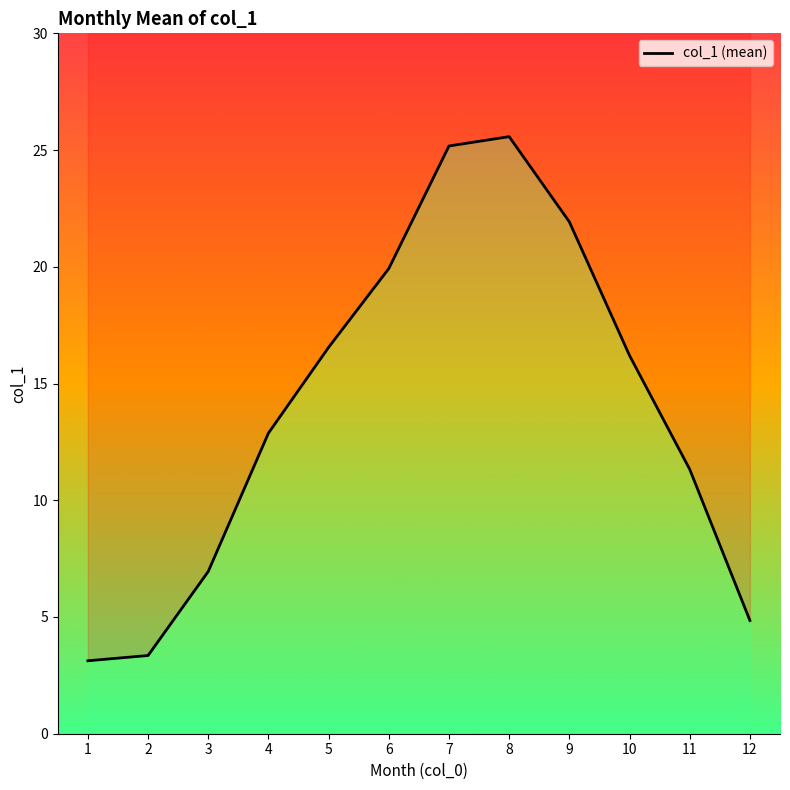

List the labels in order of value, smallest first.

1, 2, 12, 3, 11, 4, 10, 5, 6, 9, 7, 8